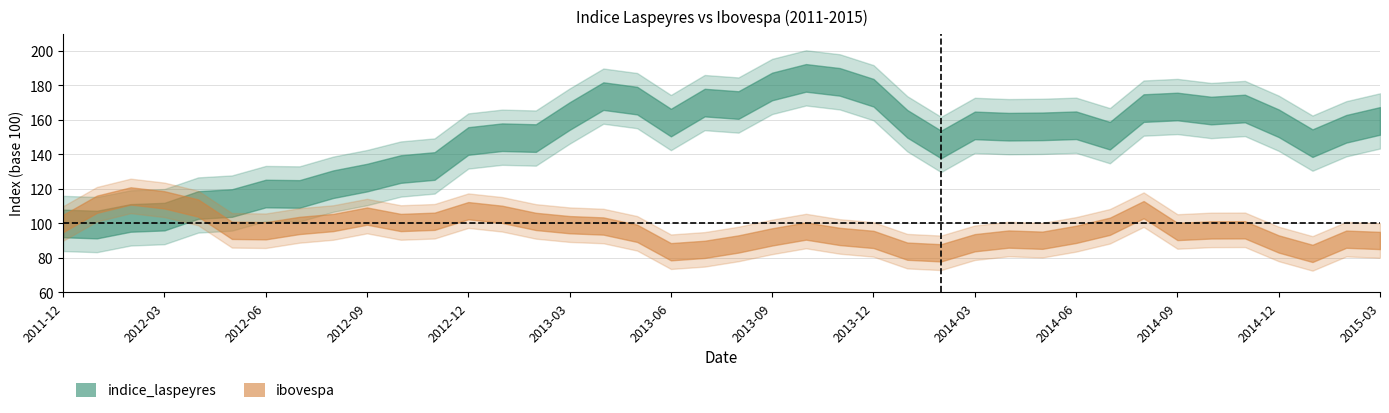

How many intersections are there between indice_laspeyres and ibovespa?

1